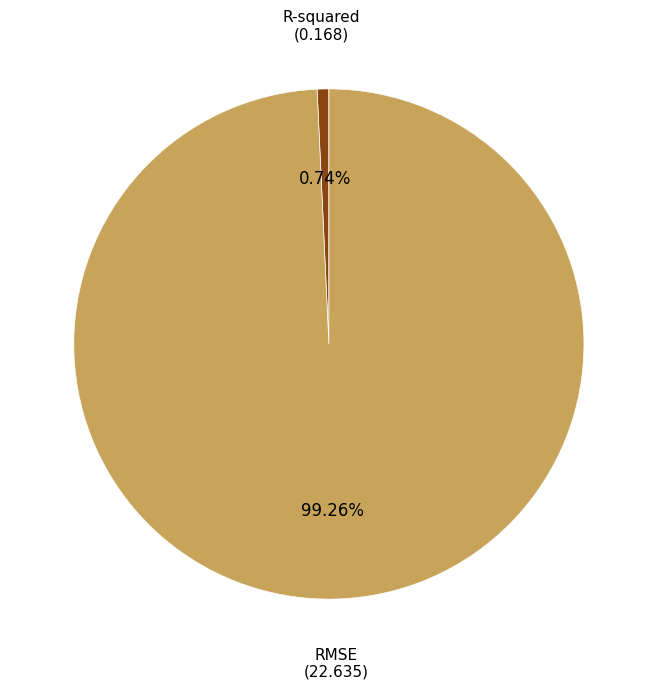

Is there a majority slice in this chart?

Yes